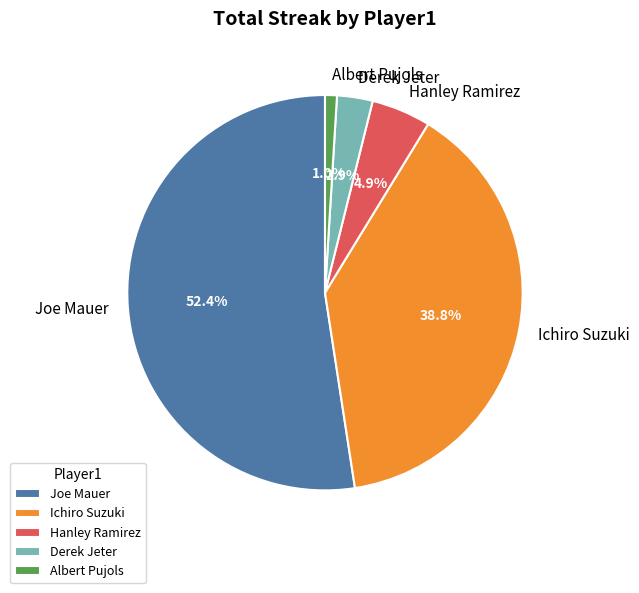

Combined, do Derek Jeter and Hanley Ramirez account for over 50%?

No